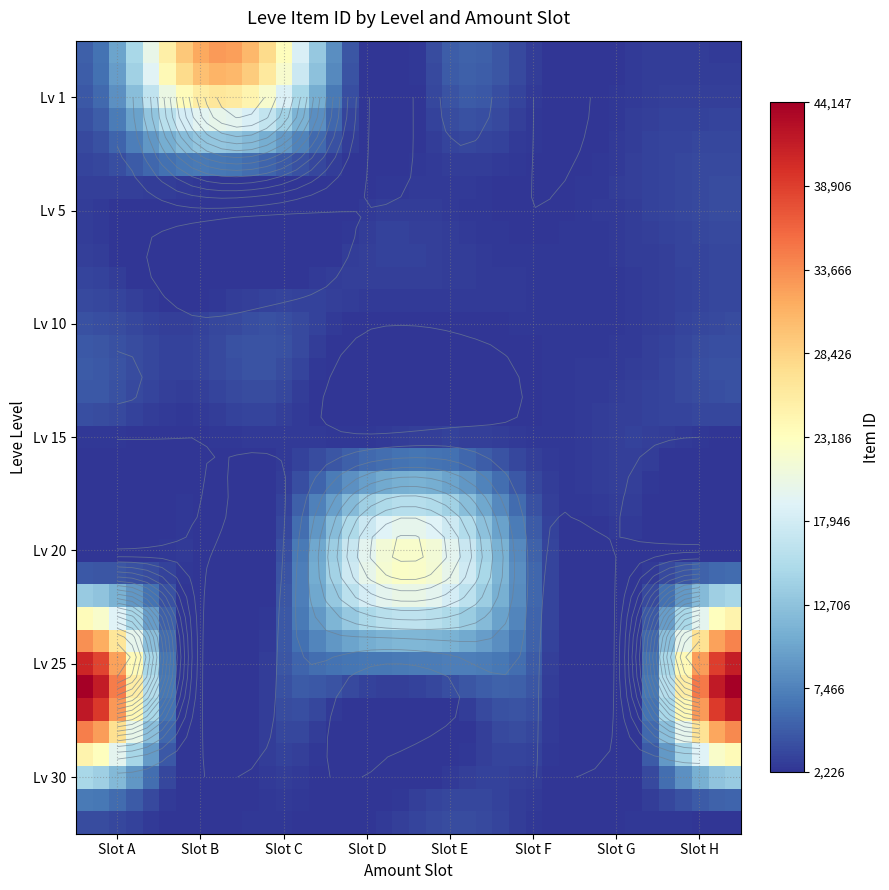

How many categories are shown in the chart?

40